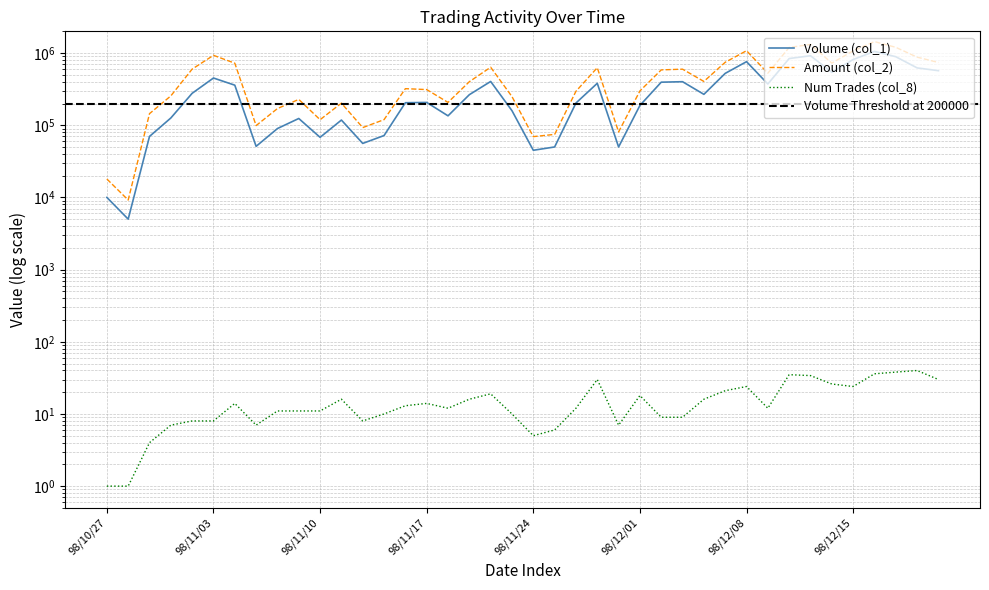

In Volume (col_1), how many points are higher than both neighbors (excluding endpoints)?

10